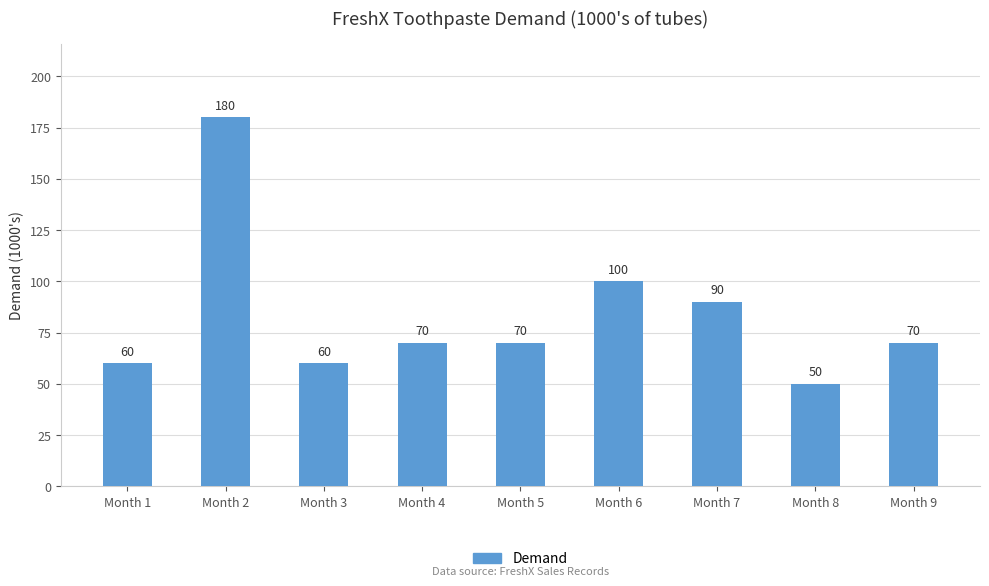

How many bars are there in total?

9